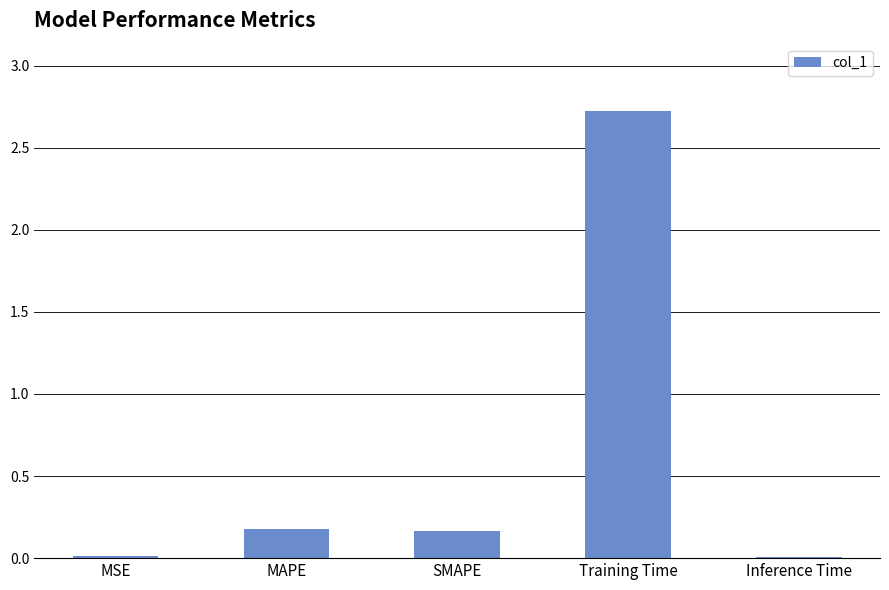

Which label corresponds to the largest value in the chart?

Training Time